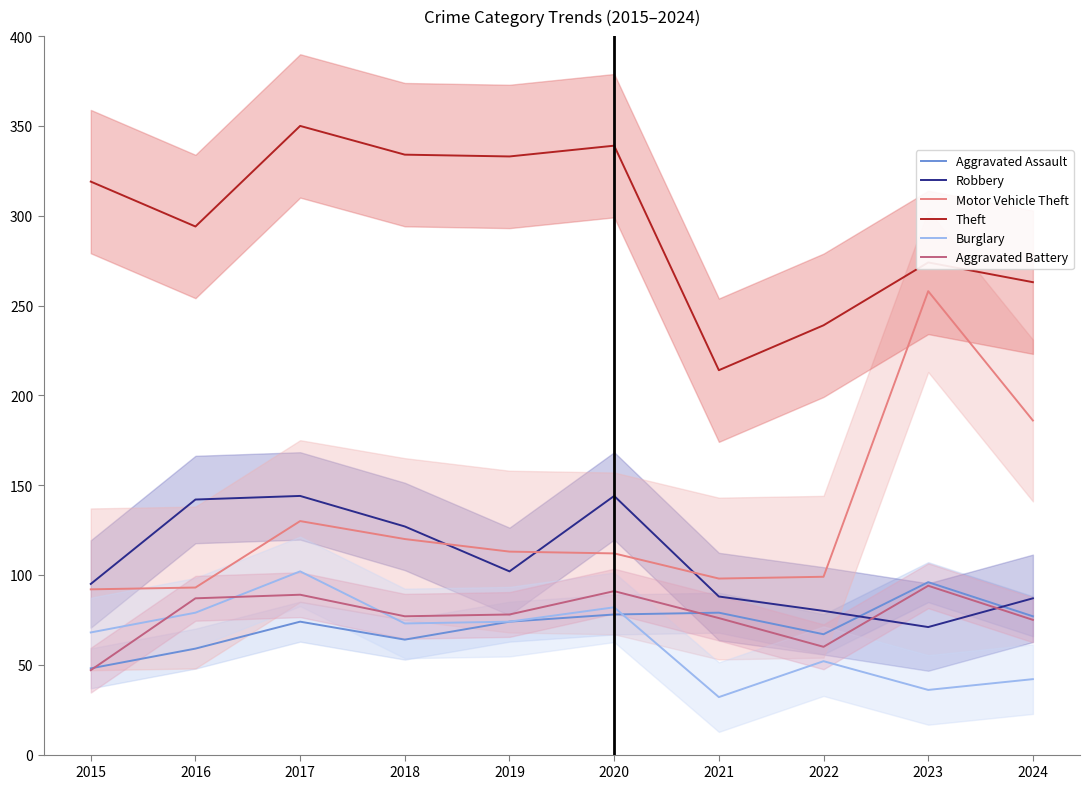

What value does the Motor Vehicle Theft series have at 2015?

92